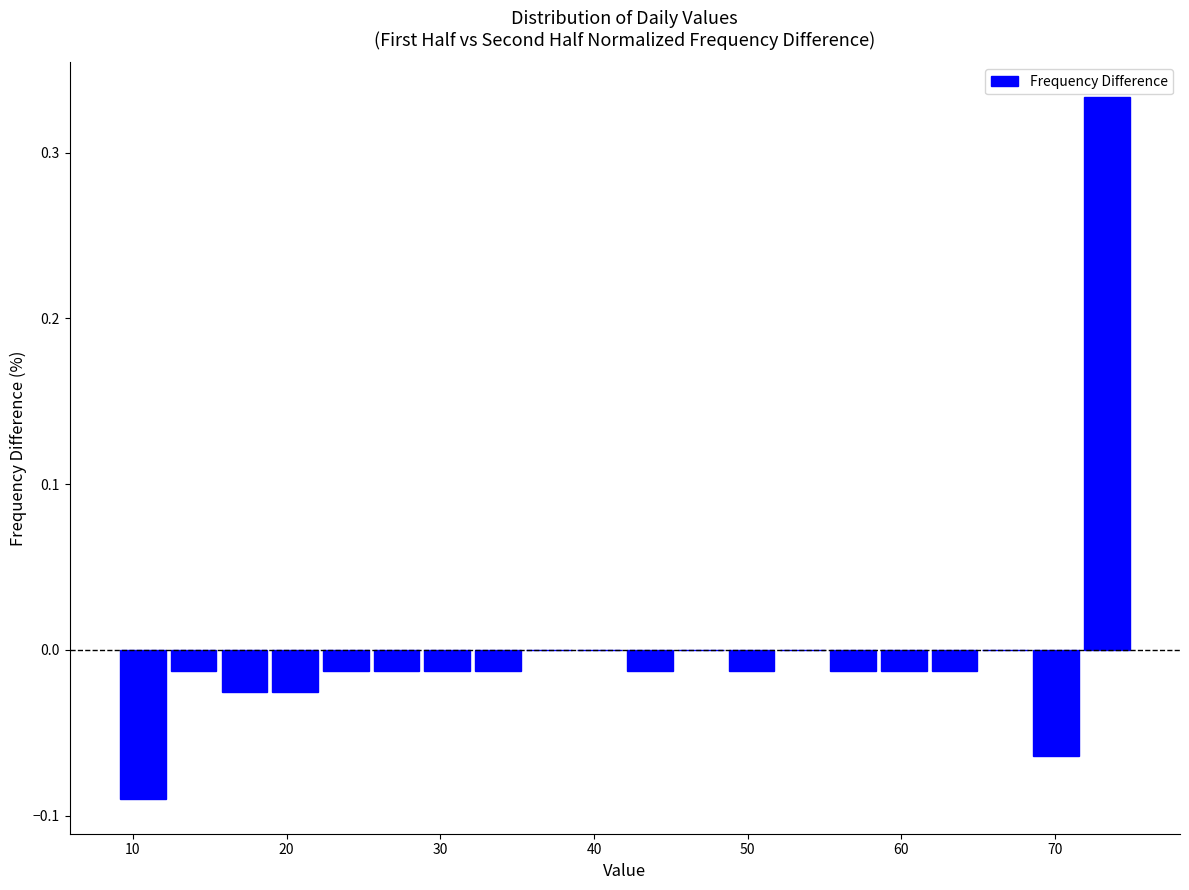

Read against the x-axis, roughly where is the centre of the tallest bar?

73